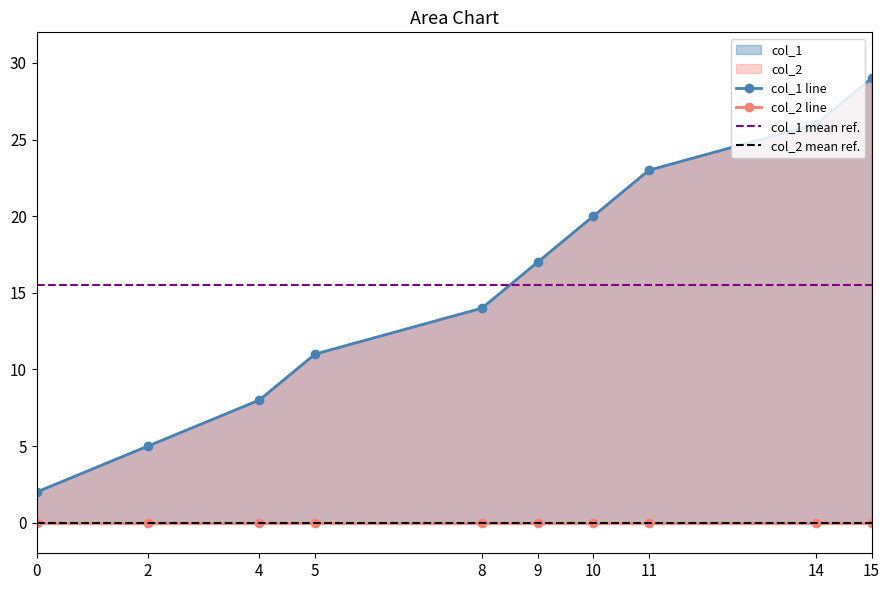

True or false: col_2 has a value of 0 at 9.

True